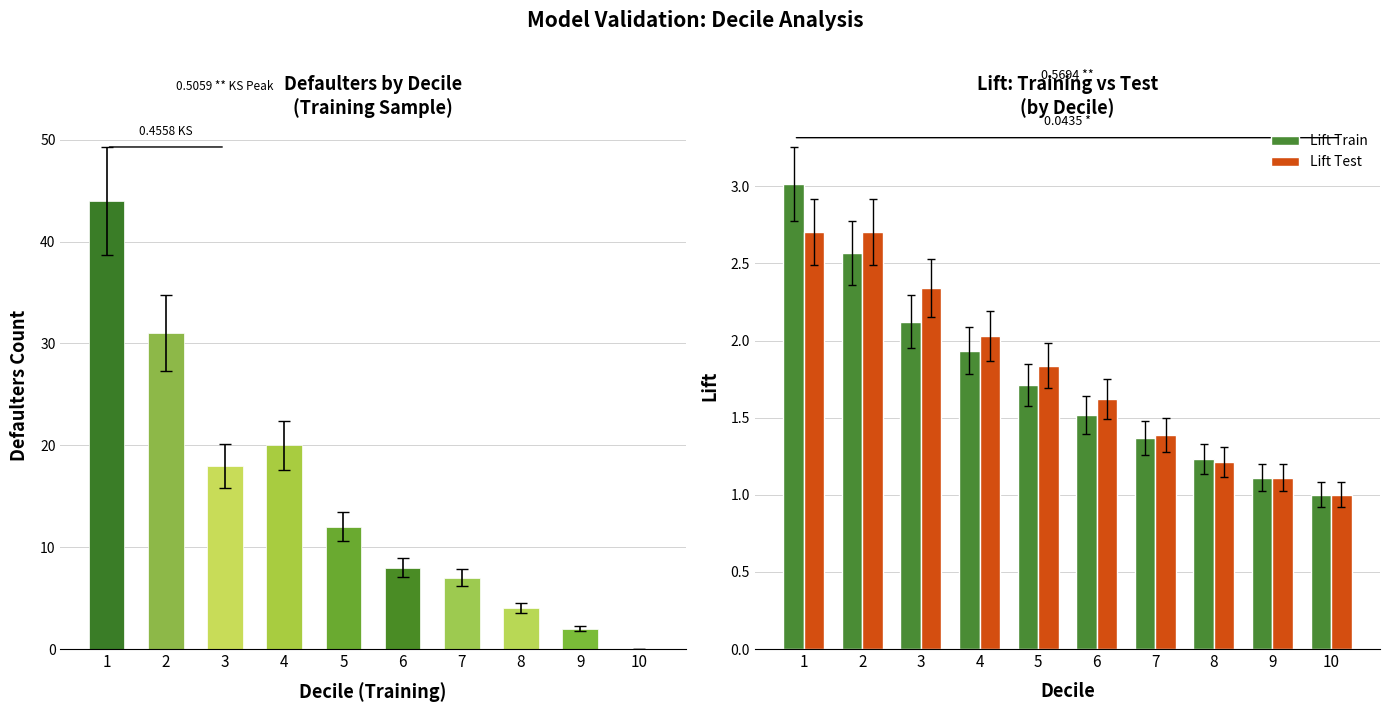

Is it true that Defaulters equals 0.0 at 10?

True